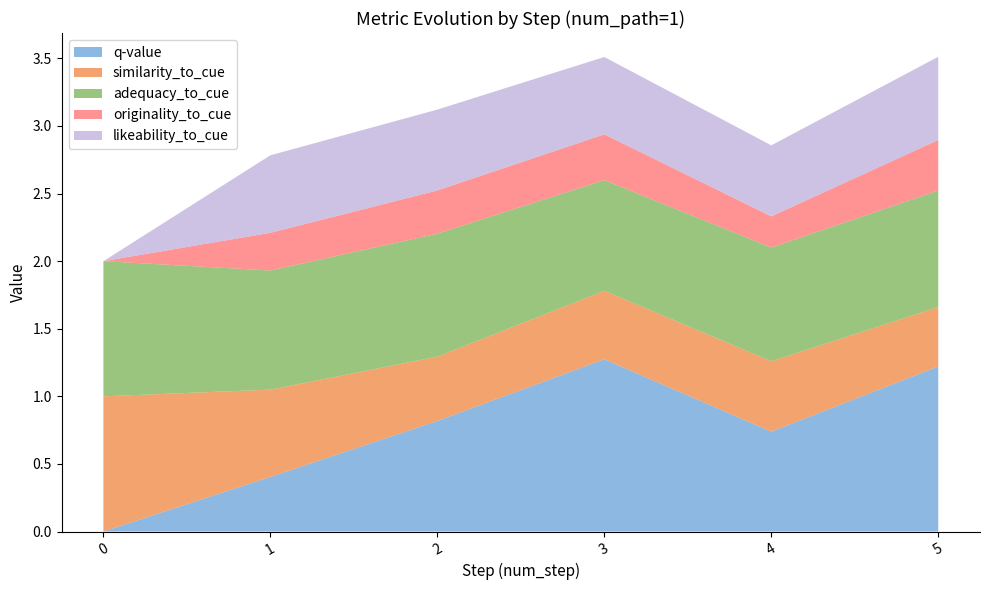

Reading left to right, transcribe all the data shown in this chart.

q-value: 0.0	0.4	0.8	1.3	0.7	1.2
similarity_to_cue: 1.0	0.6	0.5	0.5	0.5	0.4
adequacy_to_cue: 1.0	0.9	0.9	0.8	0.8	0.9
originality_to_cue: 0.0	0.3	0.3	0.3	0.2	0.4
likeability_to_cue: 0.0	0.6	0.6	0.6	0.5	0.6